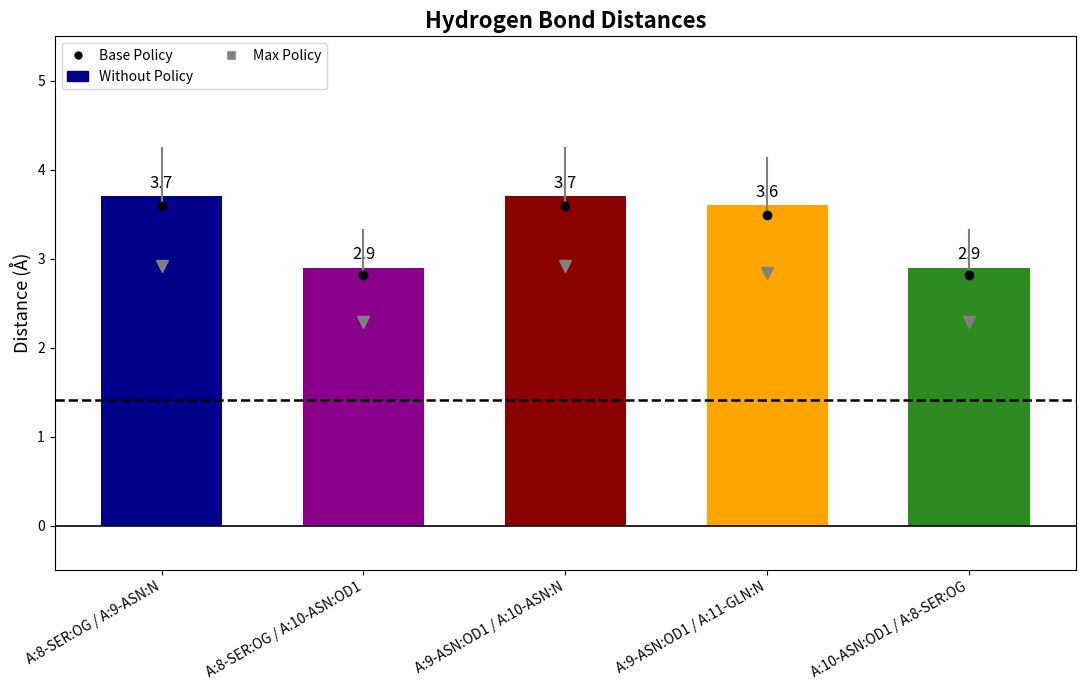

What is the greatest value displayed?

3.7